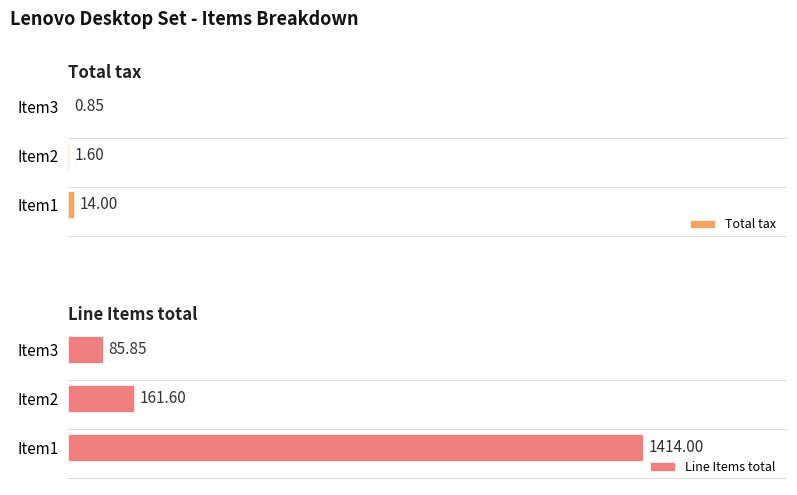

List the labels in order of Line Items total value, largest first.

Item1, Item2, Item3